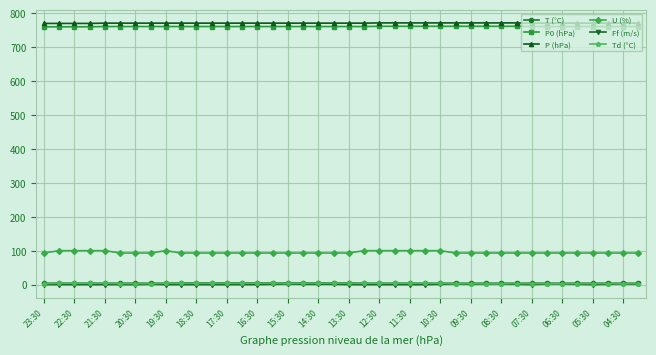

How many U (%) values are between 93 and 100?

40